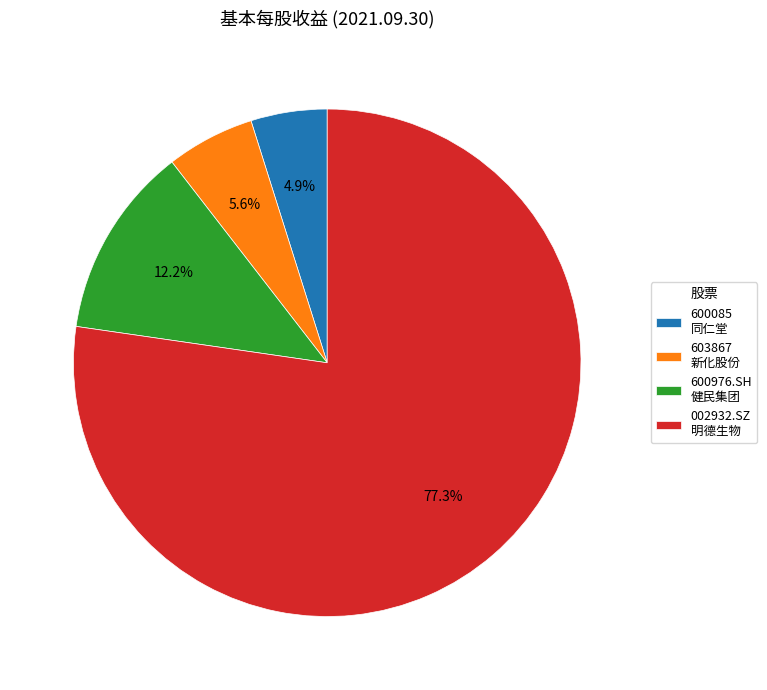

Rank the categories by value from highest to lowest.

002932.SZ 明德生物, 600976.SH 健民集团, 603867 新化股份, 600085 同仁堂